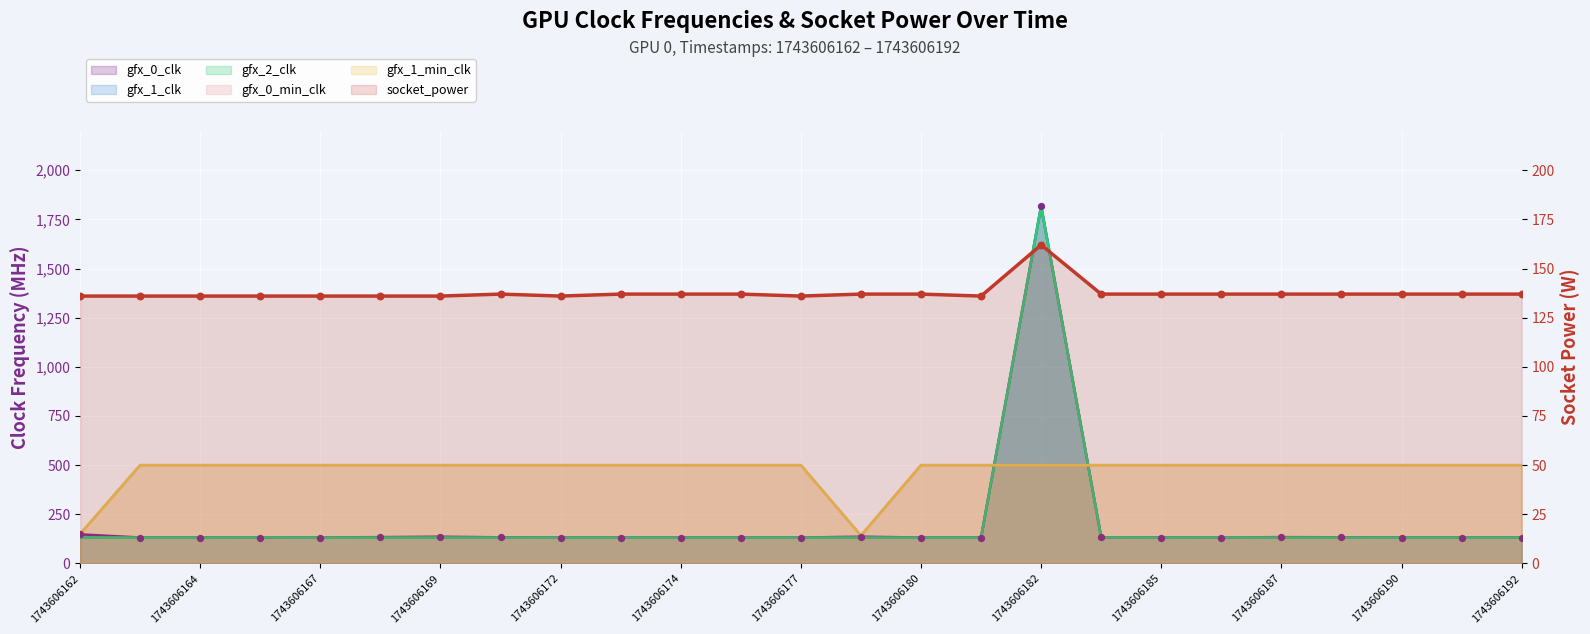

Is the value of gfx_1_min_clk at 1743606187 greater than the value of gfx_1_clk at 1743606167?

Yes